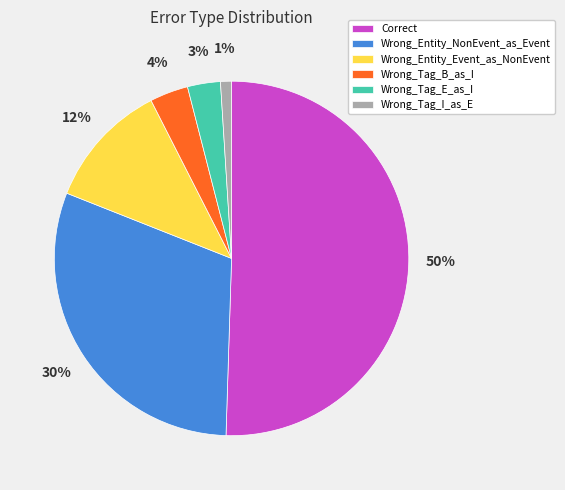

Count the number of slices in the pie.

6